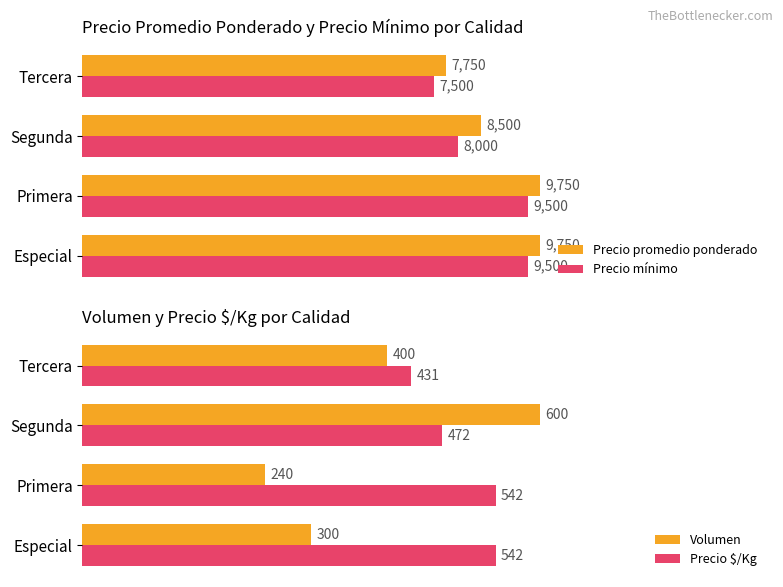

Reading left to right, list all the values displayed in this chart.

Precio promedio ponderado: 9750	9750	8500	7750
Precio mínimo: 9500	9500	8000	7500
Volumen: 300	240	600	400
Precio $/Kg: 542	542	472	431